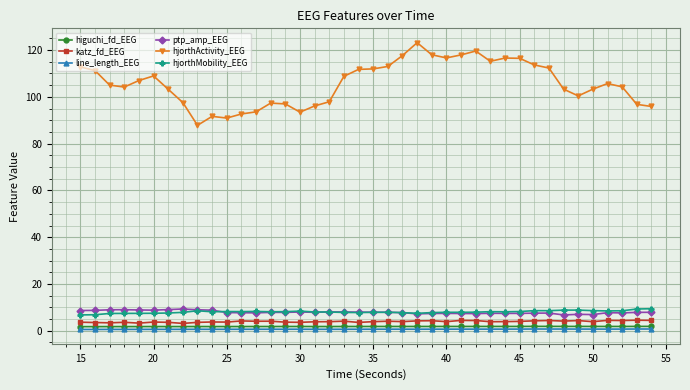

Does the chart display data point markers on the line(s)?

Yes